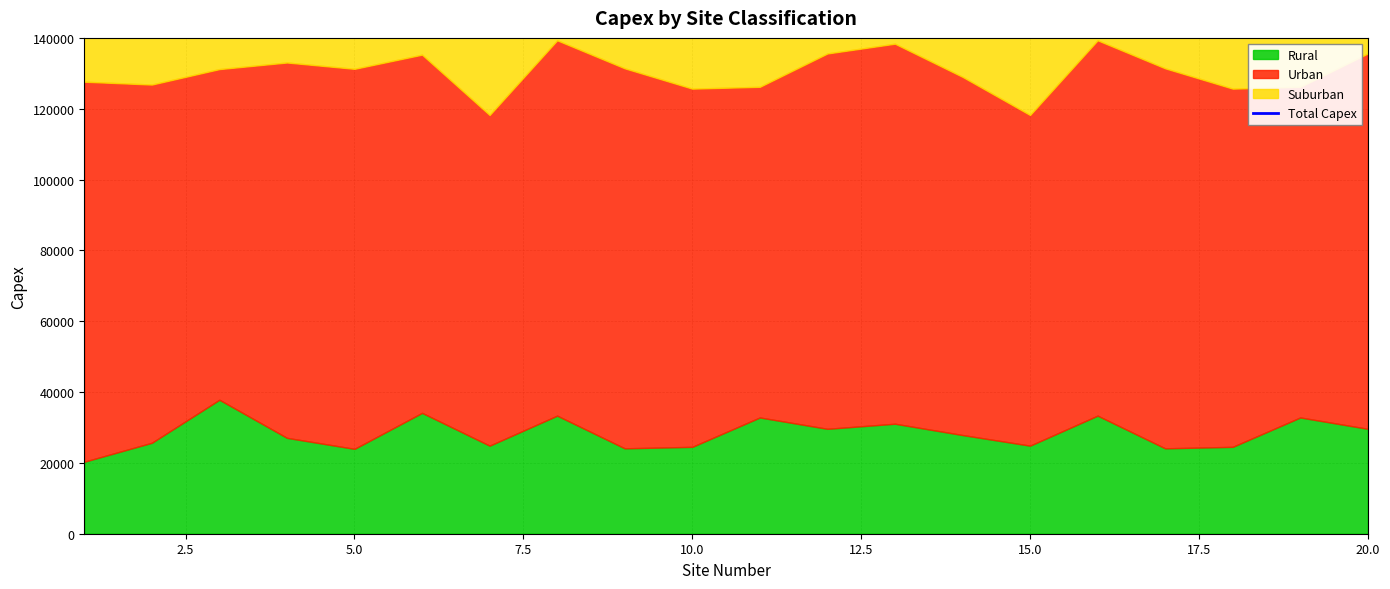

Which has a higher value, 7.5 or 2.5?

2.5